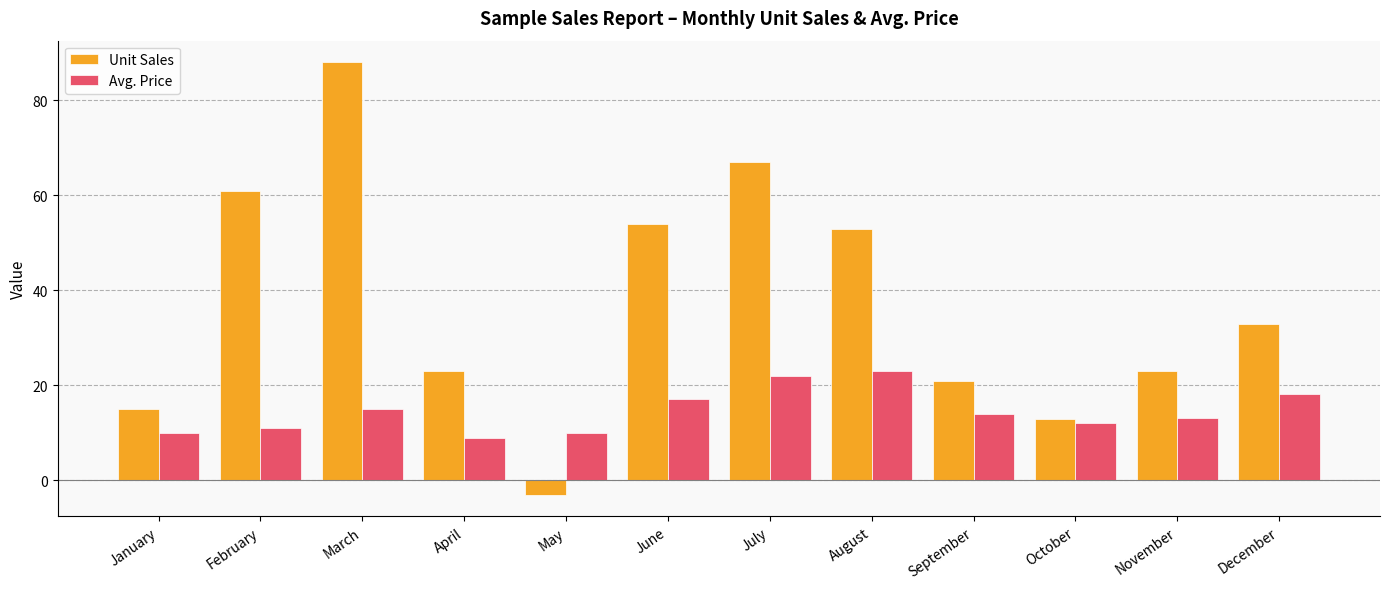

Is the value of Avg. Price at January greater than the value of Unit Sales at April?

No